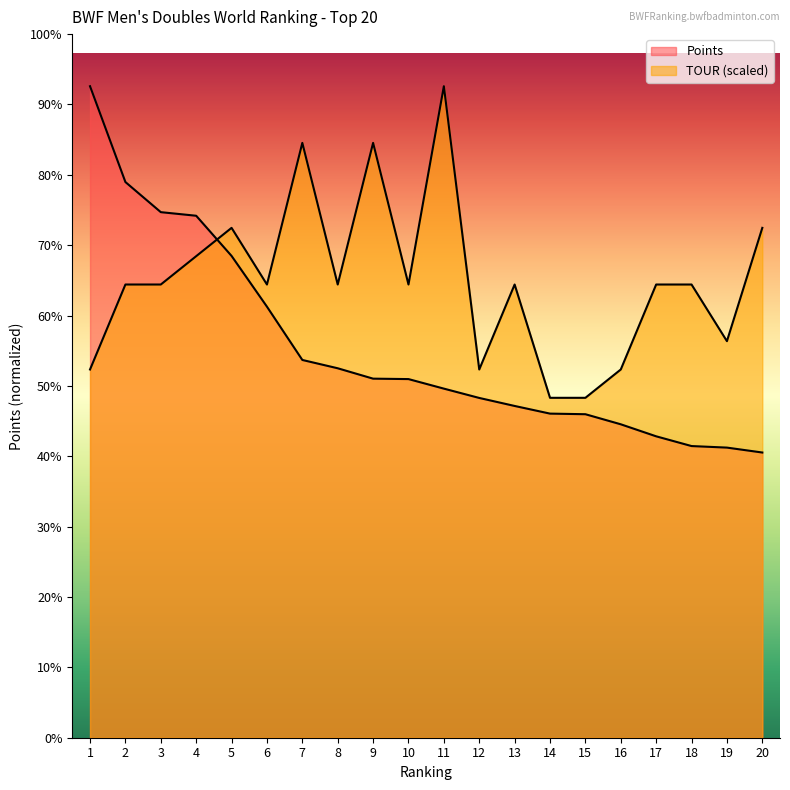

Reading right to left, what are all the values shown in this chart?

Points: 20=42458.2	19=43190.0	18=43420.0	17=44870.0	16=46660.0	15=48160.0	14=48250.0	13=49390.0	12=50582.3	11=51970.0	10=53390.0	9=53454.1	8=55000.0	7=56237.7	6=64171.5	5=71724.6	4=77706.5	3=78241.5	2=82724.4	1=96987.3
TOUR: 20=75903.1	19=59035.8	18=67469.4	17=67469.4	16=54818.9	15=50602.1	14=50602.1	13=67469.4	12=54818.9	11=96987.3	10=67469.4	9=88553.6	8=67469.4	7=88553.6	6=67469.4	5=75903.1	4=71686.3	3=67469.4	2=67469.4	1=54818.9